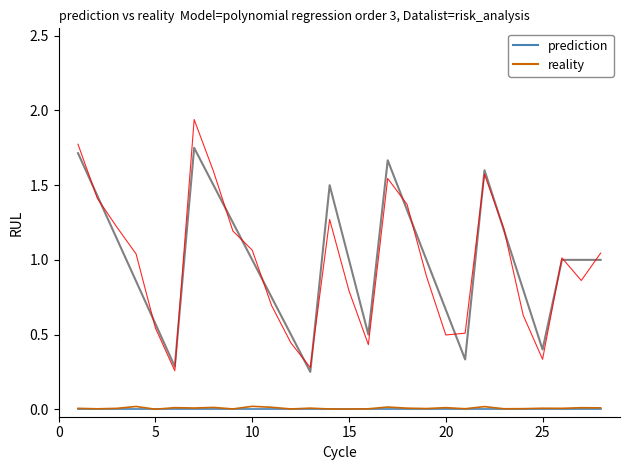

Between 15 and 19, which series saw the biggest shift?

prediction